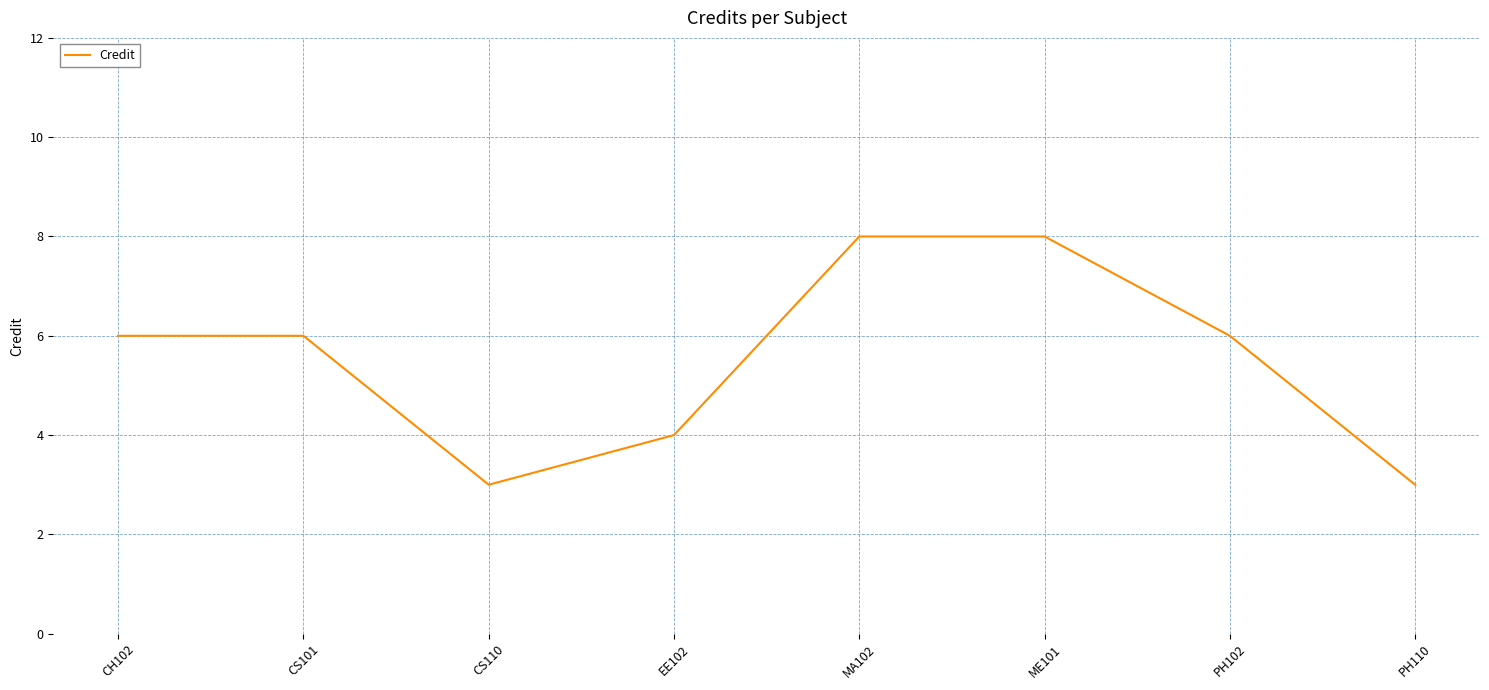

What is the minimum value shown in the chart?

3